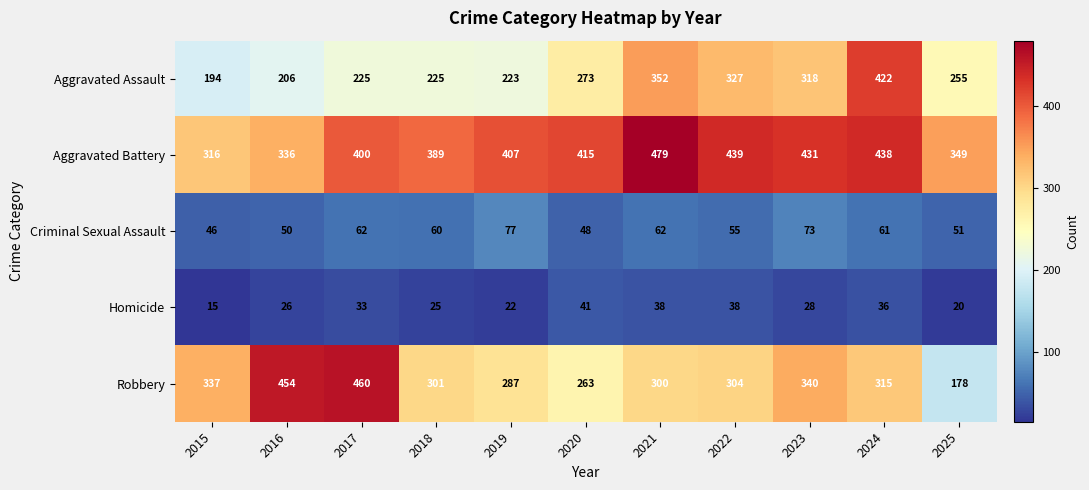

Is it true that Criminal Sexual Assault equals 24 at 2020?

False